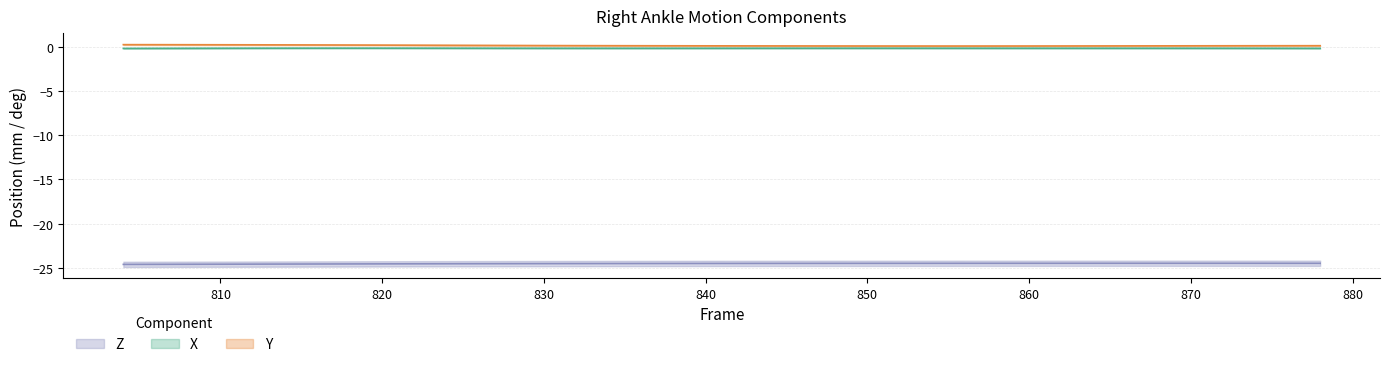

Read the Z value at 868.

-24.5